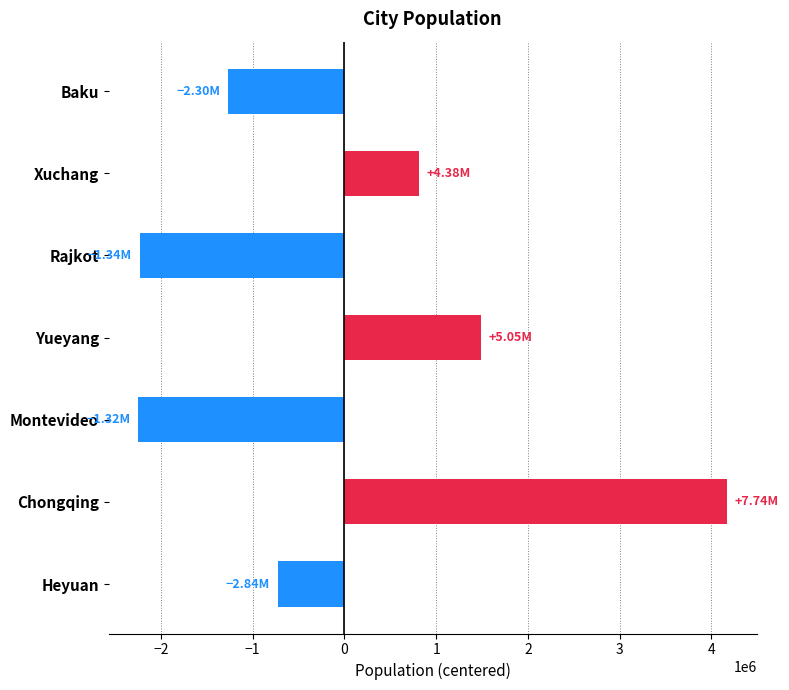

Where is the data nearest to the value 962823?

Xuchang